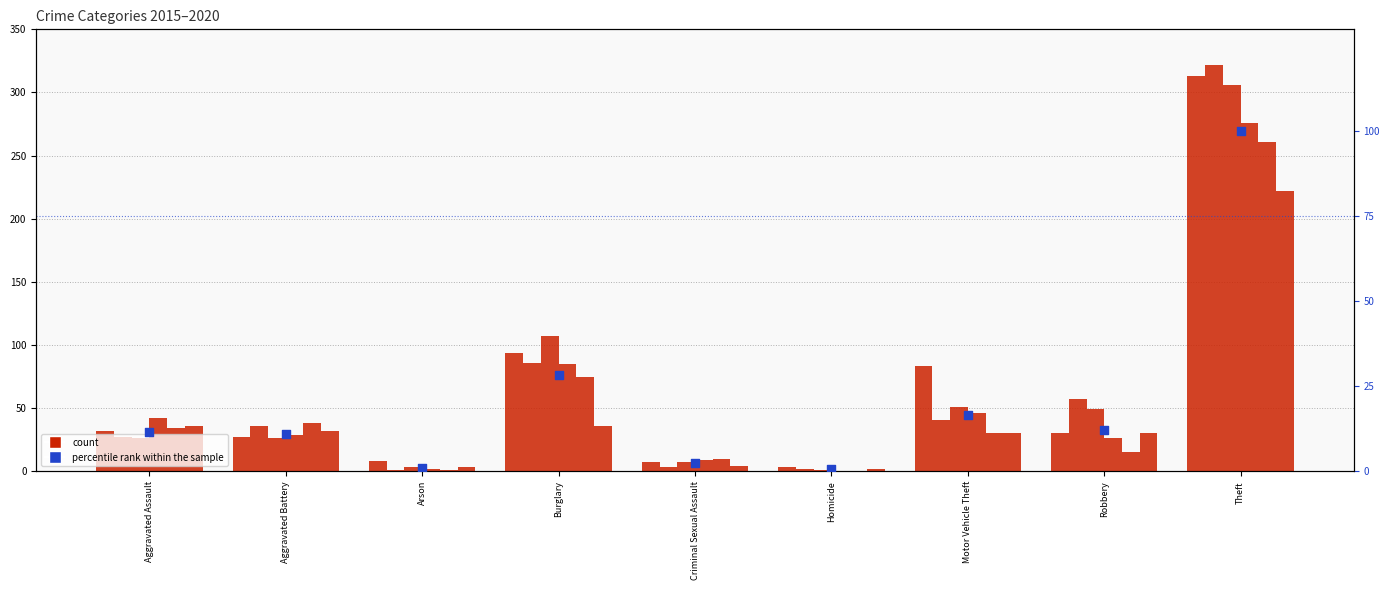

What is the change in value from Motor Vehicle Theft to Theft?

+83.5